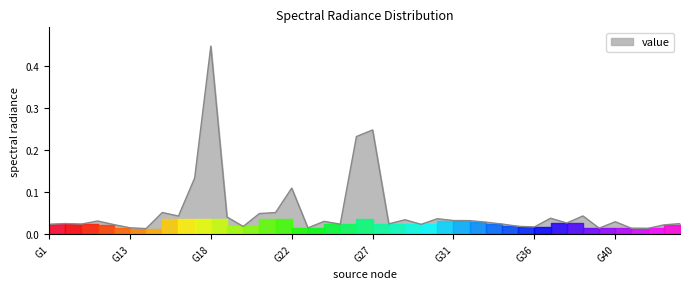

How many lines are shown in the chart?

1